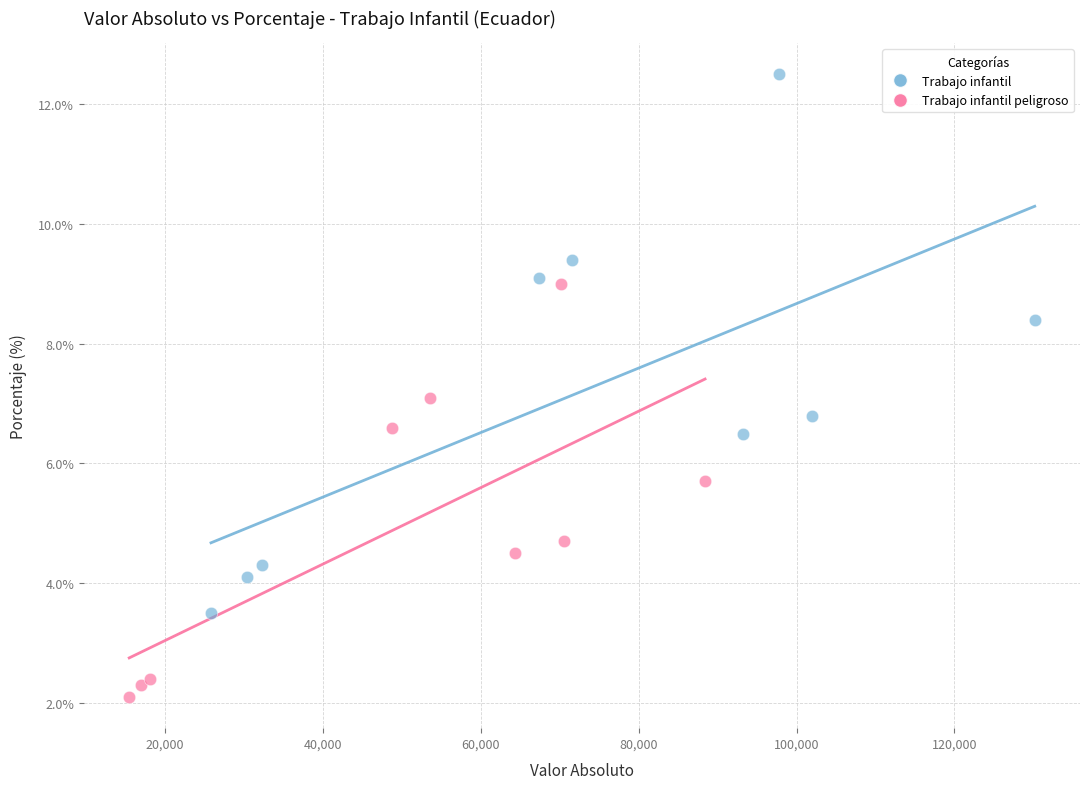

Which series has the largest Y range (max minus min)?

Trabajo infantil